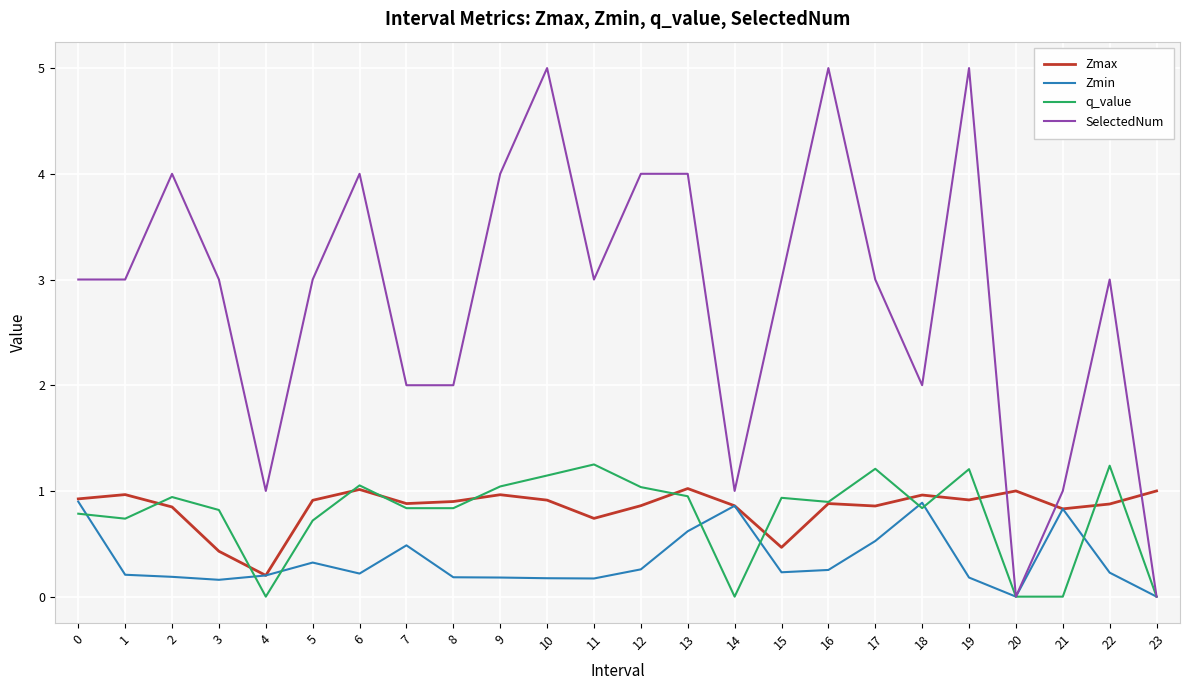

How many lines are shown in the chart?

4